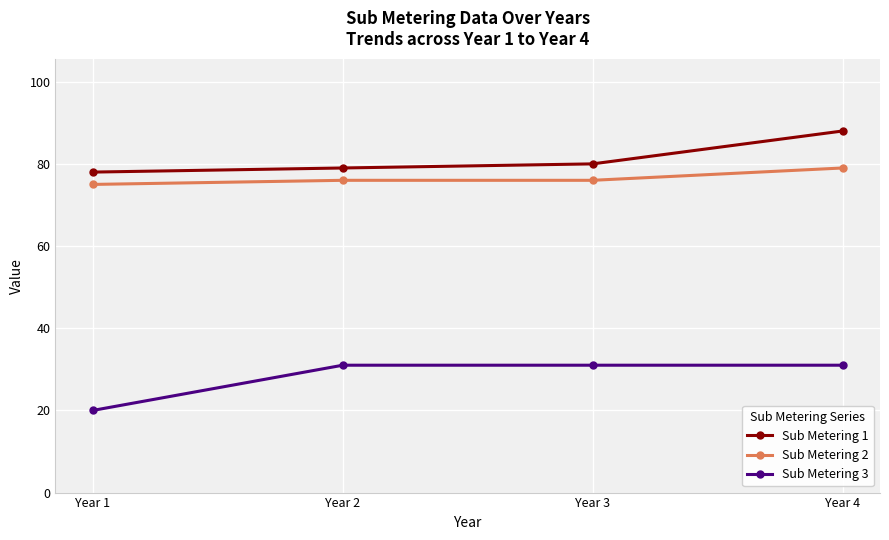

True or false: Sub Metering 1 and Sub Metering 2 cross at least once.

False